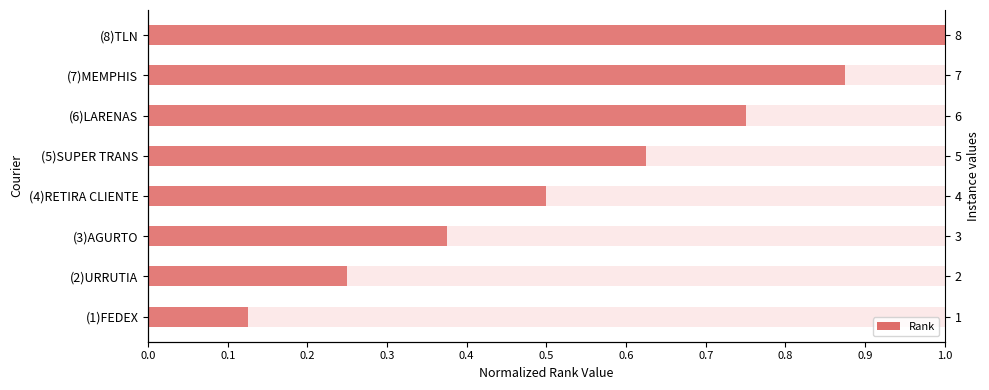

The value at 0.3 is 0.5. True or false?

True